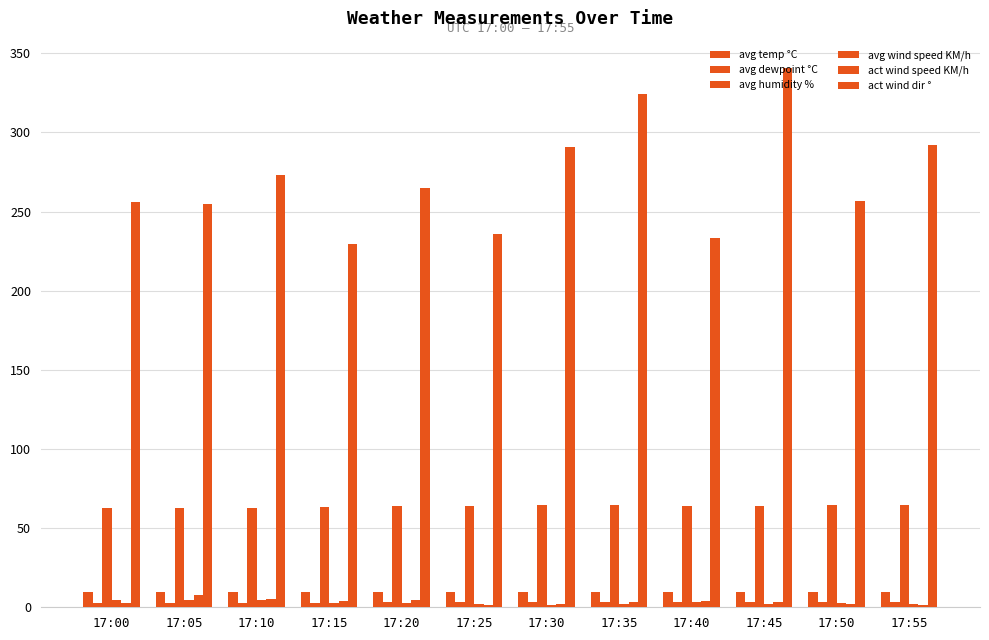

Is the value of avg humidity % at 17:00 greater than the value of act wind dir ° at 17:20?

No